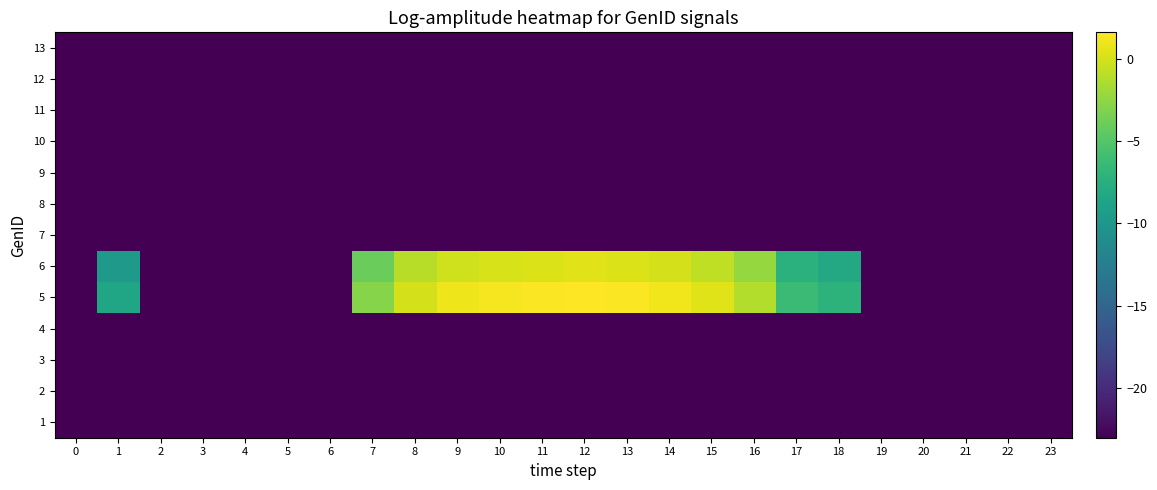

Reading left to right, extract all data points from this chart.

1: 0=-23.0	1=-23.0	2=-23.0	3=-23.0	4=-23.0	5=-23.0	6=-23.0	7=-23.0	8=-23.0	9=-23.0	10=-23.0	11=-23.0	12=-23.0	13=-23.0	14=-23.0	15=-23.0	16=-23.0	17=-23.0	18=-23.0	19=-23.0	20=-23.0	21=-23.0	22=-23.0	23=-23.0
2: 0=-23.0	1=-23.0	2=-23.0	3=-23.0	4=-23.0	5=-23.0	6=-23.0	7=-23.0	8=-23.0	9=-23.0	10=-23.0	11=-23.0	12=-23.0	13=-23.0	14=-23.0	15=-23.0	16=-23.0	17=-23.0	18=-23.0	19=-23.0	20=-23.0	21=-23.0	22=-23.0	23=-23.0
3: 0=-23.0	1=-23.0	2=-23.0	3=-23.0	4=-23.0	5=-23.0	6=-23.0	7=-23.0	8=-23.0	9=-23.0	10=-23.0	11=-23.0	12=-23.0	13=-23.0	14=-23.0	15=-23.0	16=-23.0	17=-23.0	18=-23.0	19=-23.0	20=-23.0	21=-23.0	22=-23.0	23=-23.0
4: 0=-23.0	1=-23.0	2=-23.0	3=-23.0	4=-23.0	5=-23.0	6=-23.0	7=-23.0	8=-23.0	9=-23.0	10=-23.0	11=-23.0	12=-23.0	13=-23.0	14=-23.0	15=-23.0	16=-23.0	17=-23.0	18=-23.0	19=-23.0	20=-23.0	21=-23.0	22=-23.0	23=-23.0
5: 0=-23.0	1=-8.6	2=-23.0	3=-23.0	4=-23.0	5=-23.0	6=-23.0	7=-2.9	8=0.1	9=0.9	10=1.2	11=1.4	12=1.6	13=1.4	14=1.1	15=0.4	16=-1.2	17=-6.3	18=-7.1	19=-23.0	20=-23.0	21=-23.0	22=-23.0	23=-23.0
6: 0=-23.0	1=-9.7	2=-23.0	3=-23.0	4=-23.0	5=-23.0	6=-23.0	7=-4.0	8=-1.0	9=-0.2	10=0.1	11=0.3	12=0.5	13=0.3	14=0.0	15=-0.7	16=-2.3	17=-7.4	18=-8.2	19=-23.0	20=-23.0	21=-23.0	22=-23.0	23=-23.0
7: 0=-23.0	1=-23.0	2=-23.0	3=-23.0	4=-23.0	5=-23.0	6=-23.0	7=-23.0	8=-23.0	9=-23.0	10=-23.0	11=-23.0	12=-23.0	13=-23.0	14=-23.0	15=-23.0	16=-23.0	17=-23.0	18=-23.0	19=-23.0	20=-23.0	21=-23.0	22=-23.0	23=-23.0
8: 0=-23.0	1=-23.0	2=-23.0	3=-23.0	4=-23.0	5=-23.0	6=-23.0	7=-23.0	8=-23.0	9=-23.0	10=-23.0	11=-23.0	12=-23.0	13=-23.0	14=-23.0	15=-23.0	16=-23.0	17=-23.0	18=-23.0	19=-23.0	20=-23.0	21=-23.0	22=-23.0	23=-23.0
9: 0=-23.0	1=-23.0	2=-23.0	3=-23.0	4=-23.0	5=-23.0	6=-23.0	7=-23.0	8=-23.0	9=-23.0	10=-23.0	11=-23.0	12=-23.0	13=-23.0	14=-23.0	15=-23.0	16=-23.0	17=-23.0	18=-23.0	19=-23.0	20=-23.0	21=-23.0	22=-23.0	23=-23.0
10: 0=-23.0	1=-23.0	2=-23.0	3=-23.0	4=-23.0	5=-23.0	6=-23.0	7=-23.0	8=-23.0	9=-23.0	10=-23.0	11=-23.0	12=-23.0	13=-23.0	14=-23.0	15=-23.0	16=-23.0	17=-23.0	18=-23.0	19=-23.0	20=-23.0	21=-23.0	22=-23.0	23=-23.0
11: 0=-23.0	1=-23.0	2=-23.0	3=-23.0	4=-23.0	5=-23.0	6=-23.0	7=-23.0	8=-23.0	9=-23.0	10=-23.0	11=-23.0	12=-23.0	13=-23.0	14=-23.0	15=-23.0	16=-23.0	17=-23.0	18=-23.0	19=-23.0	20=-23.0	21=-23.0	22=-23.0	23=-23.0
12: 0=-23.0	1=-23.0	2=-23.0	3=-23.0	4=-23.0	5=-23.0	6=-23.0	7=-23.0	8=-23.0	9=-23.0	10=-23.0	11=-23.0	12=-23.0	13=-23.0	14=-23.0	15=-23.0	16=-23.0	17=-23.0	18=-23.0	19=-23.0	20=-23.0	21=-23.0	22=-23.0	23=-23.0
13: 0=-23.0	1=-23.0	2=-23.0	3=-23.0	4=-23.0	5=-23.0	6=-23.0	7=-23.0	8=-23.0	9=-23.0	10=-23.0	11=-23.0	12=-23.0	13=-23.0	14=-23.0	15=-23.0	16=-23.0	17=-23.0	18=-23.0	19=-23.0	20=-23.0	21=-23.0	22=-23.0	23=-23.0